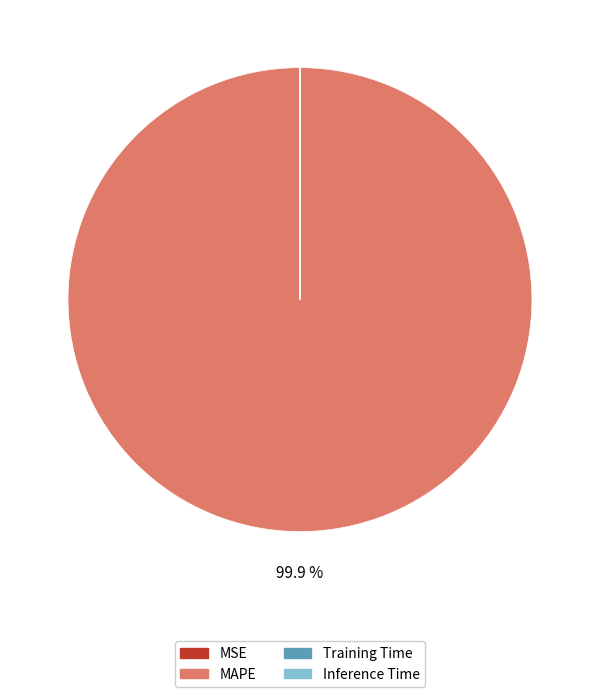

To the nearest percent, what is the average slice percentage?

25%